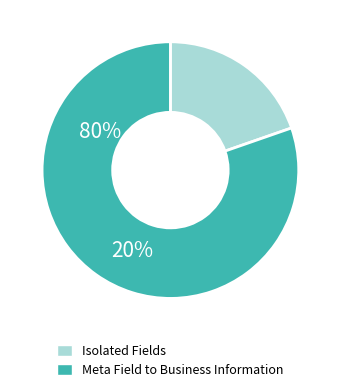

How many slices are in this pie chart?

2